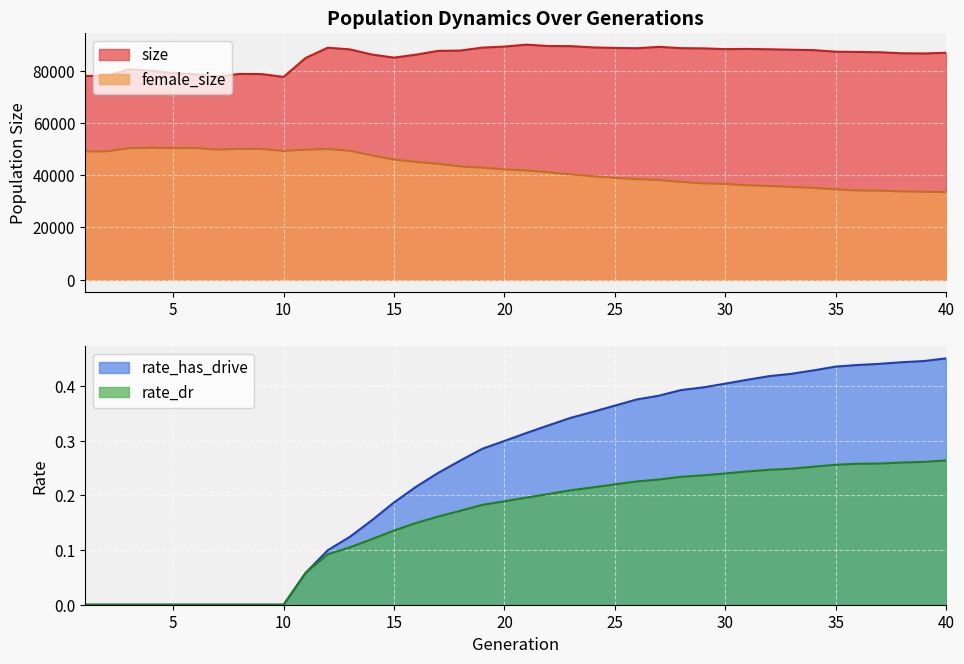

How many interior local valleys does the size series have?

6